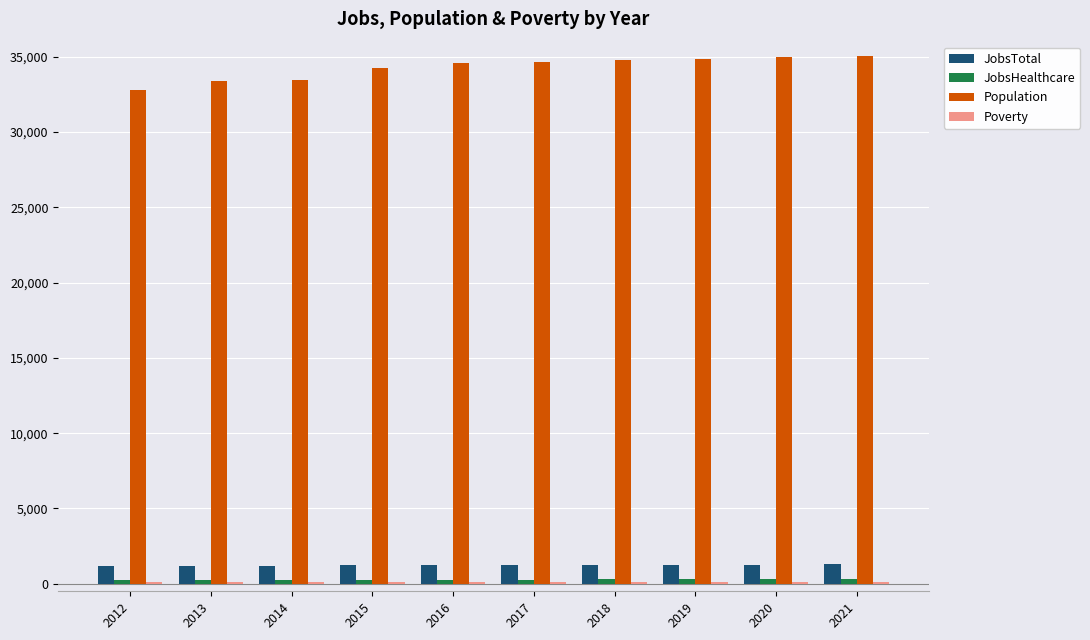

What is the spread (max minus min) of values at 2020?

34805